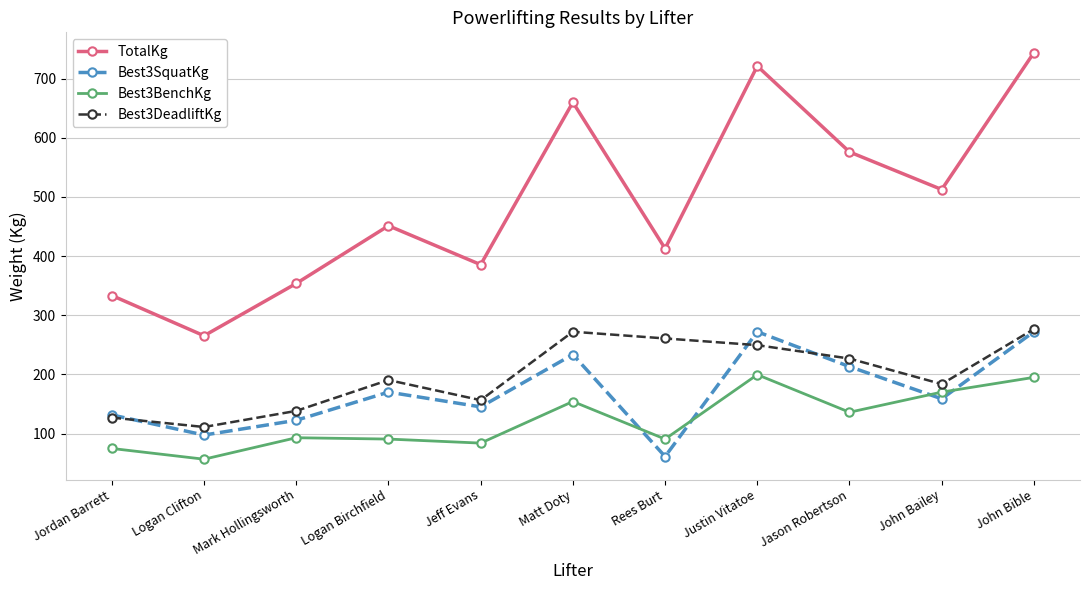

True or false: Best3DeadliftKg and Best3BenchKg cross at least once.

False